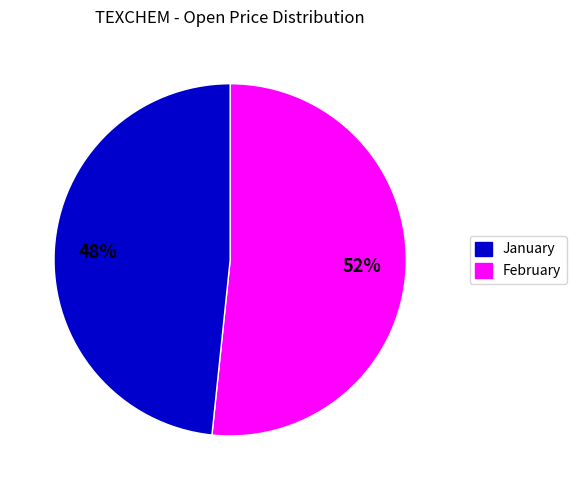

Count the number of slices in the pie.

2